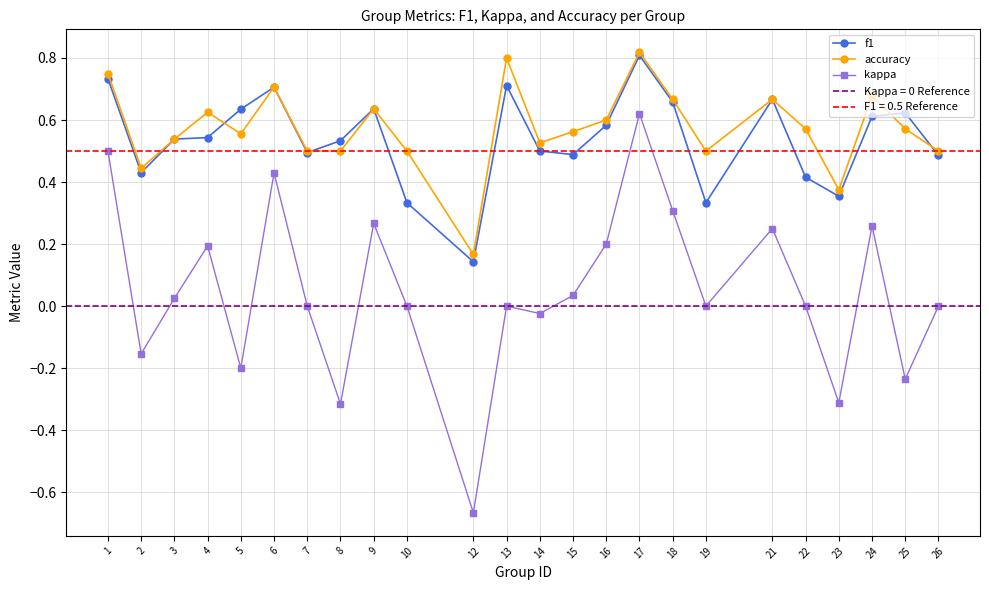

Where does the kappa series first go above 0?

1